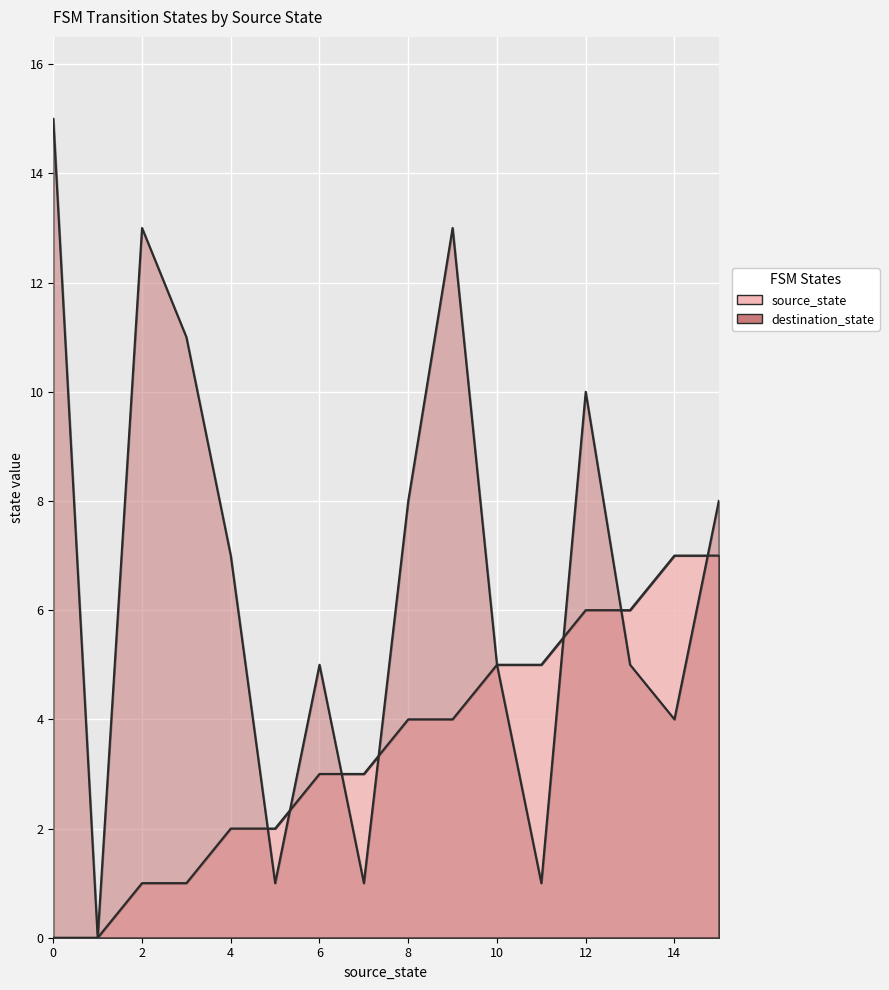

How many data points in destination_state are less than 7?

8